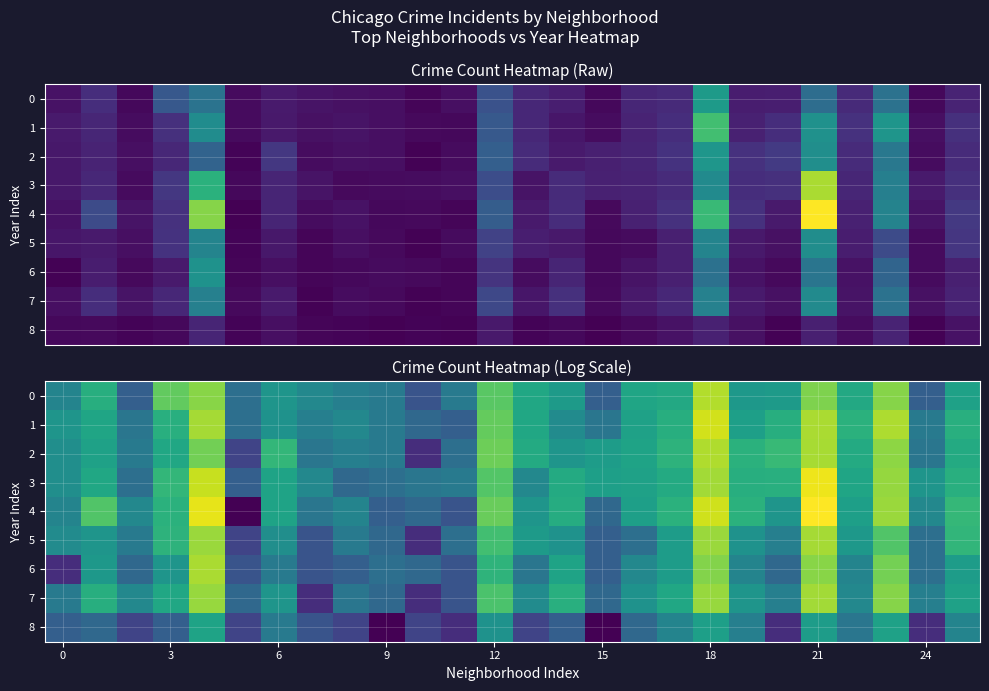

True or false: 2 has a value of 4.7 at 18.

True